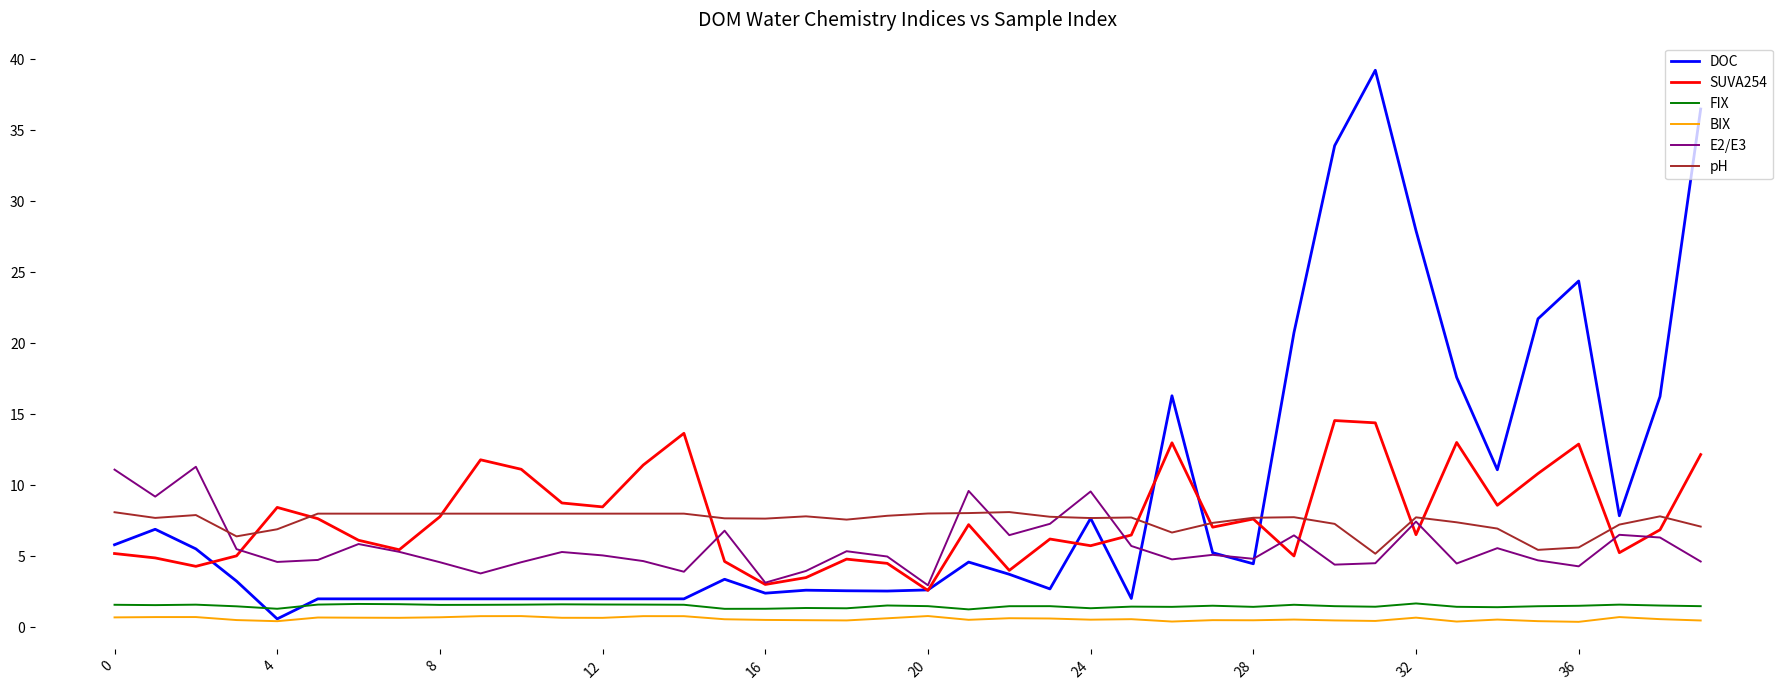

What are all the series names shown in the legend?

DOC, SUVA254, FIX, BIX, E2/E3, pH